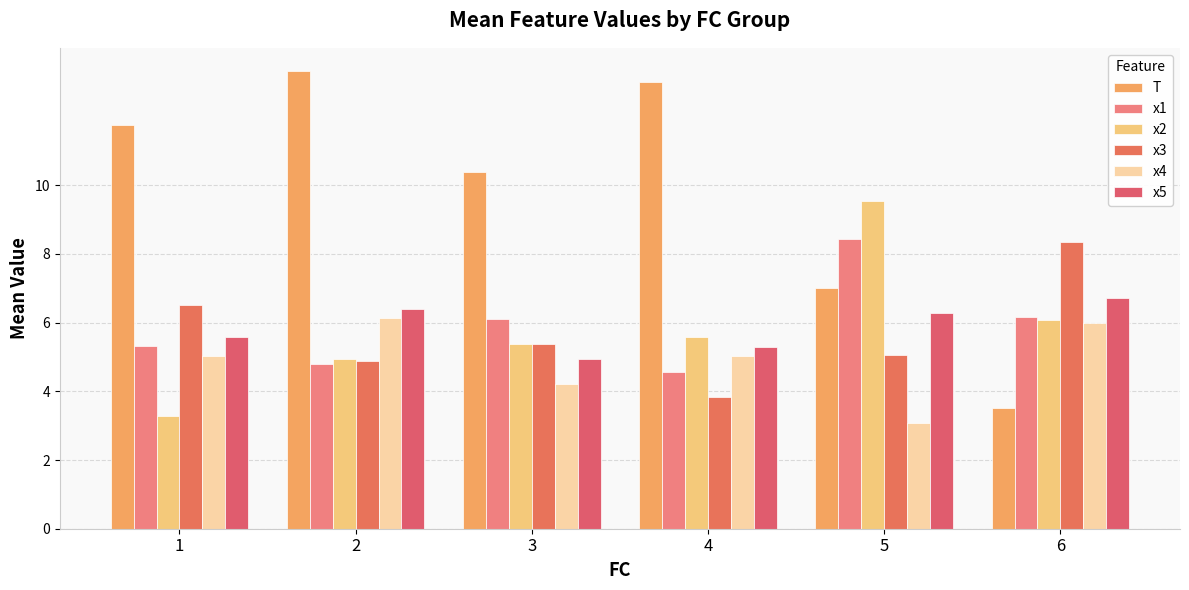

What is the total value across all series at 1?

37.5